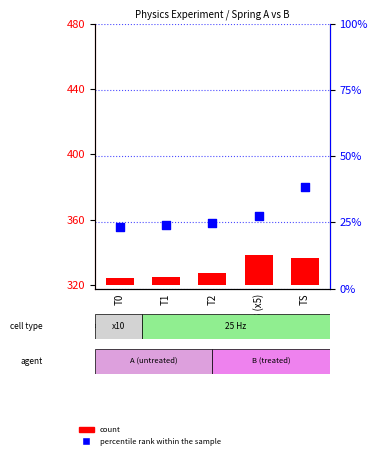

Which series has the largest Y range (max minus min)?

percentile rank within the sample